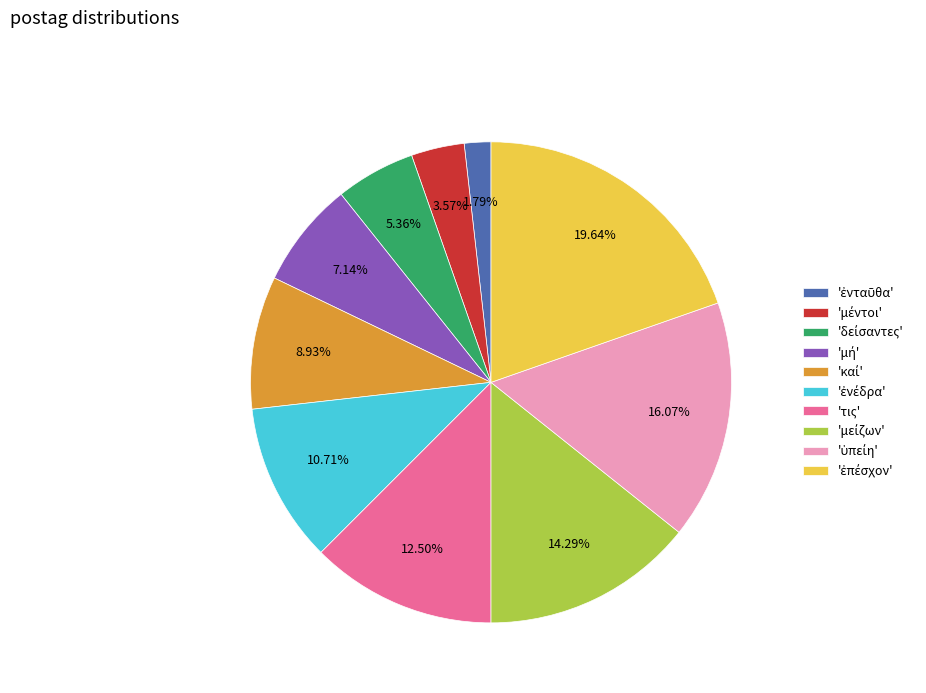

How many segments does this pie chart have?

10